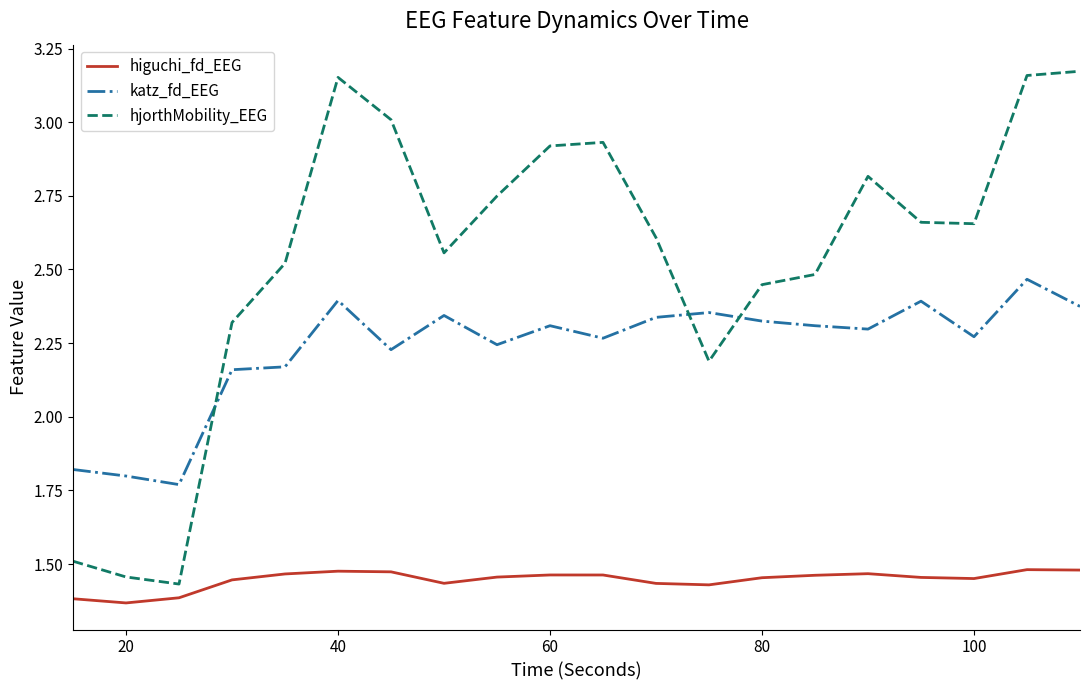

Does the chart have visible grid lines?

No